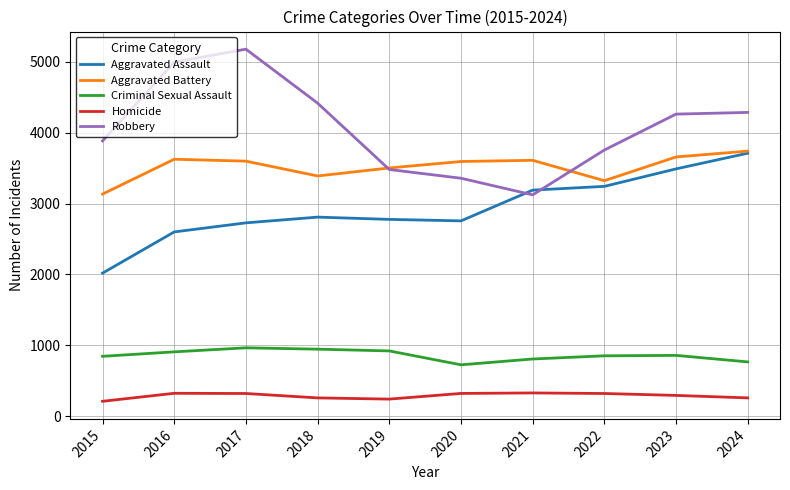

True or false: Criminal Sexual Assault has a value of 843 at 2015.

True